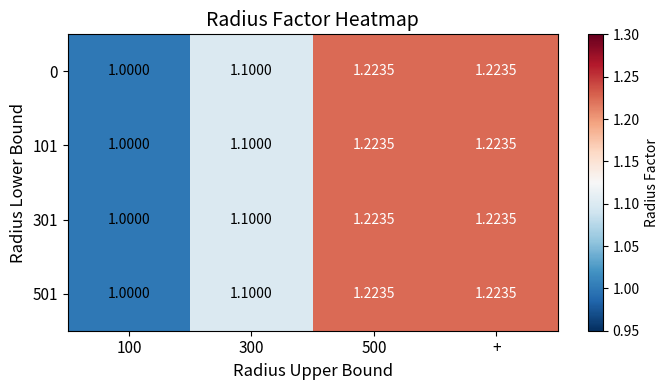

Rank the series by their maximum value, from lowest to highest.

0, 101, 301, 501